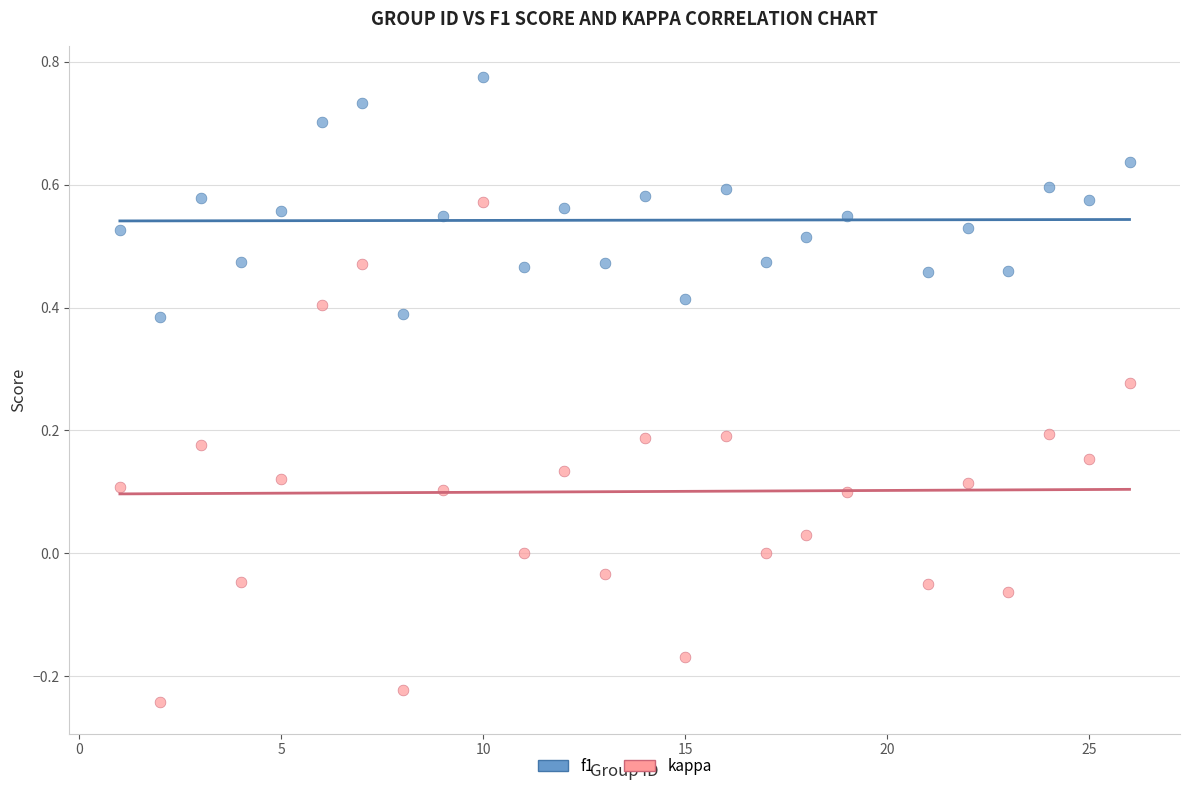

Which series contains the lowest Y value?

kappa